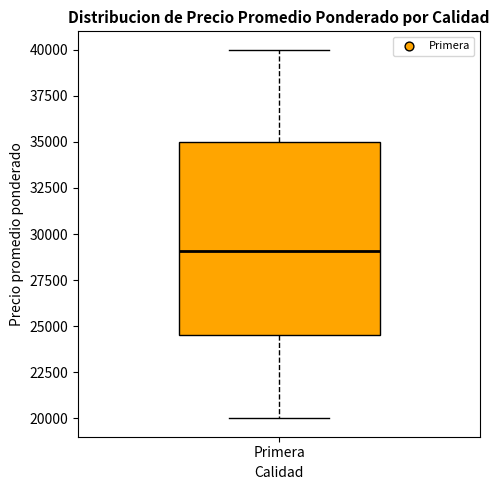

Where is the upper edge of the box for Primera on the y-axis? The values are not printed on the chart, so give them approximately, as read against the axis.

35000